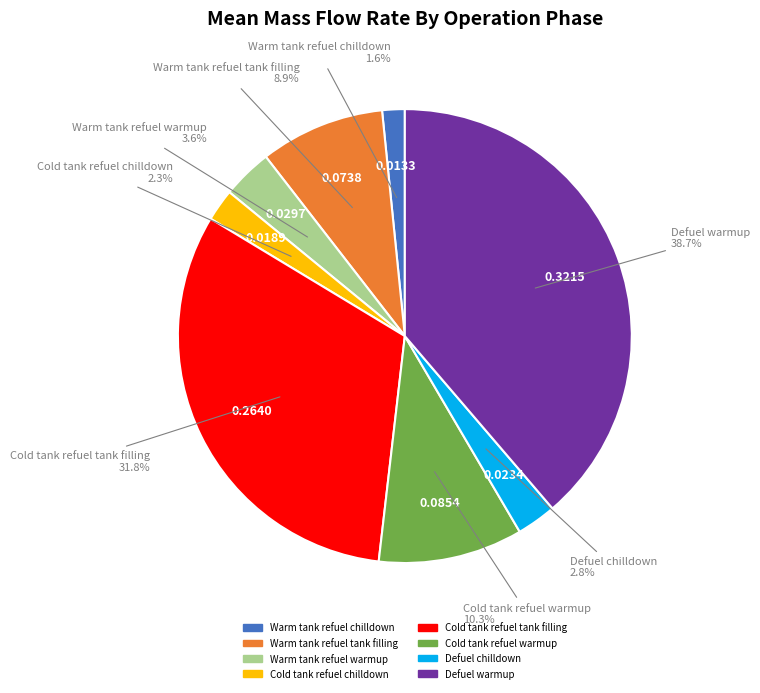

Which slice is the smallest?

Warm tank refuel chilldown